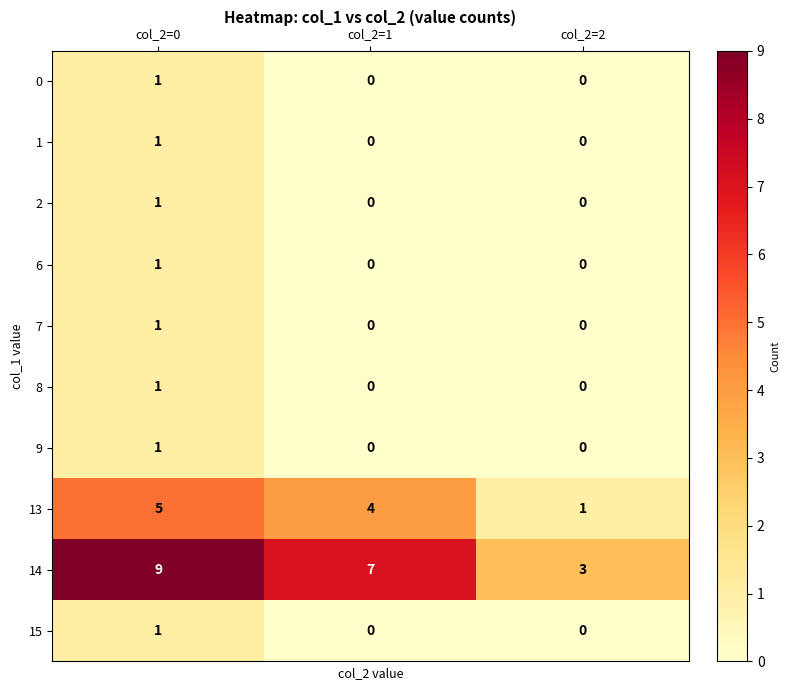

True or false: 13 has a value of 1 at col_2=2.

True